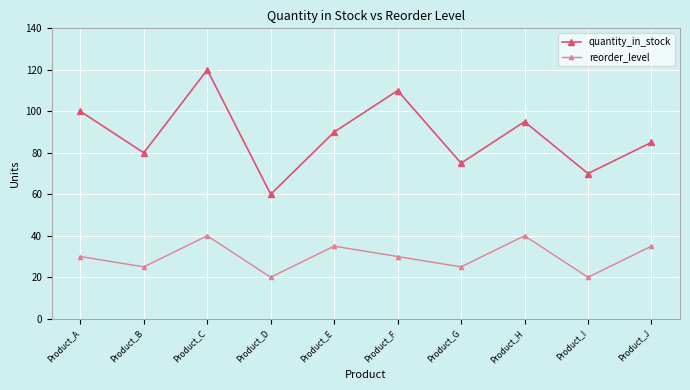

What is the total value across all series at Product_F?

140